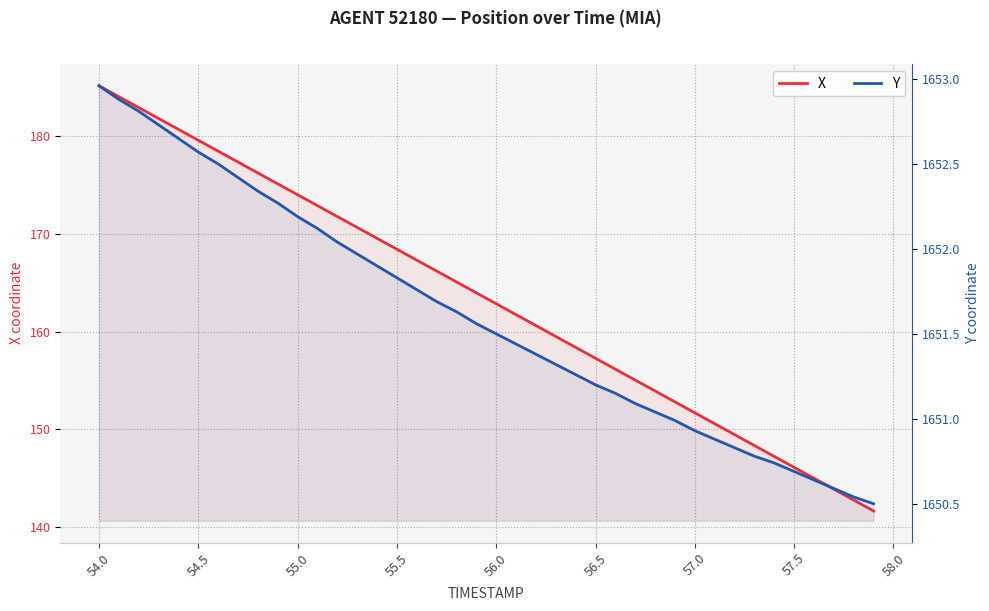

Is the value of X at 35 greater than the value of Y at 23?

No